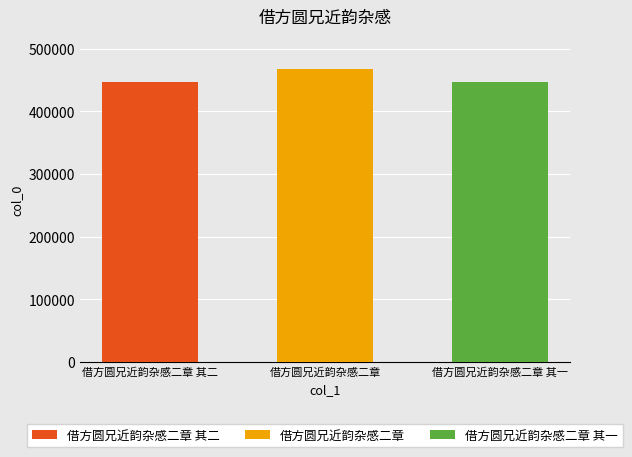

What is the change in value from 借方圆兄近韵杂感二章 其二 to 借方圆兄近韵杂感二章?

+20489